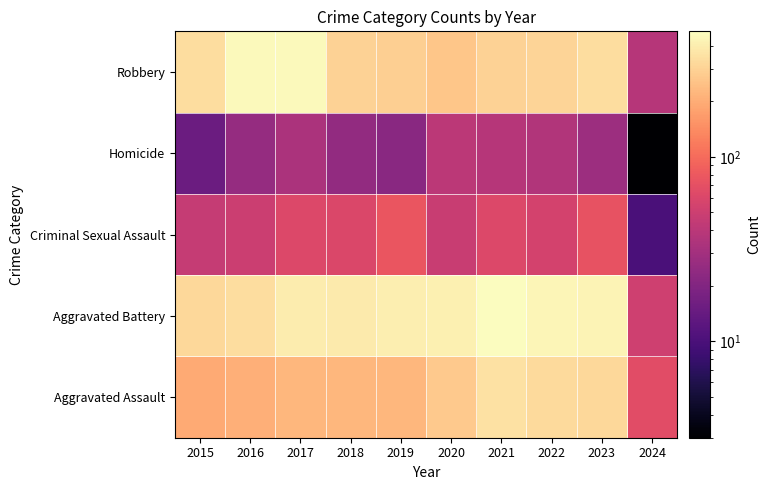

At which category is the sum across all series the highest?

2021